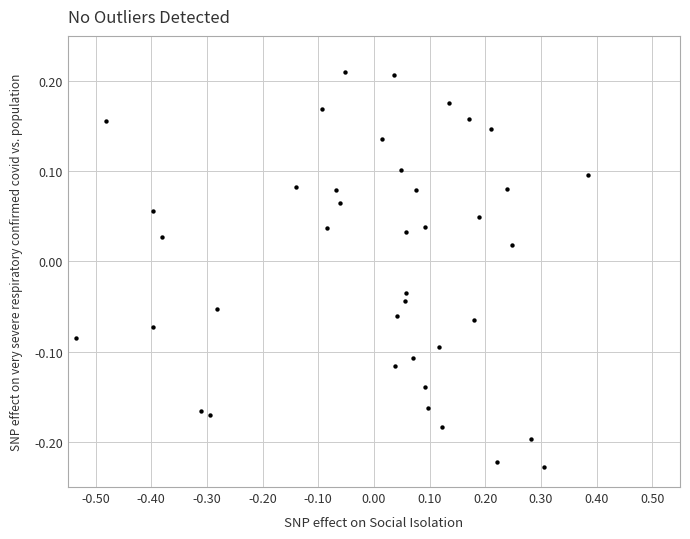

What is the range of X values (max minus min)?

0.9